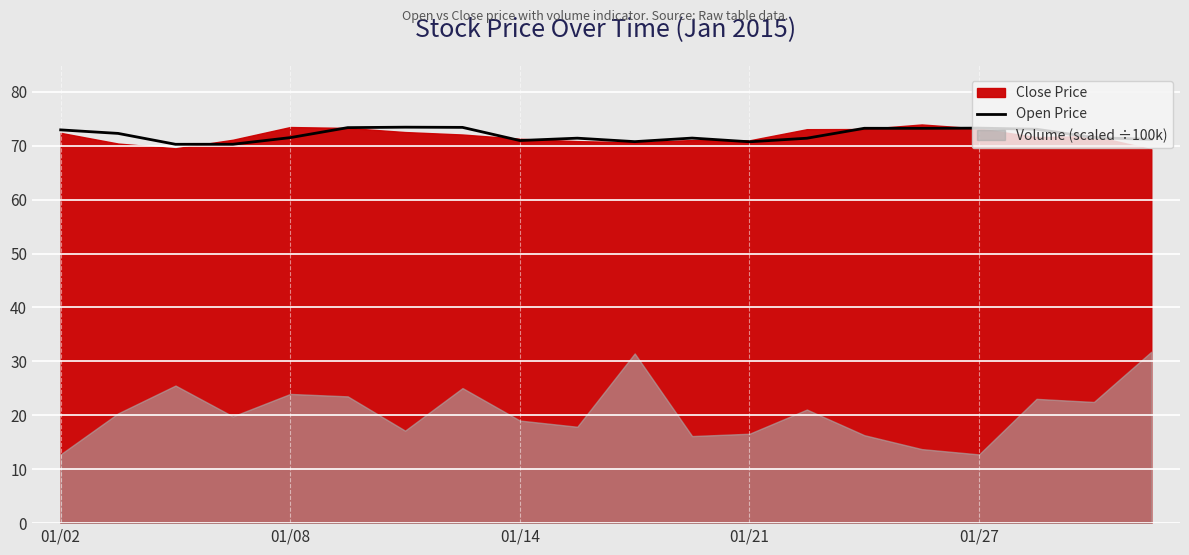

What is the average value?

72.0